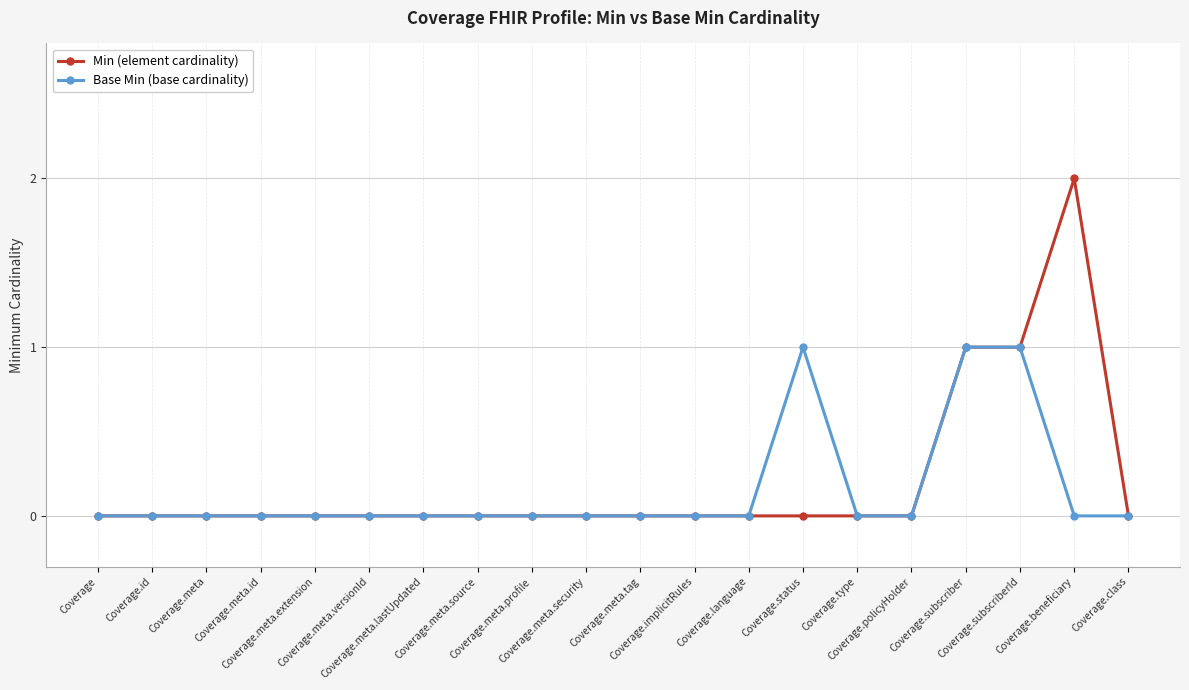

Which series has the widest spread of values?

Min (element cardinality)